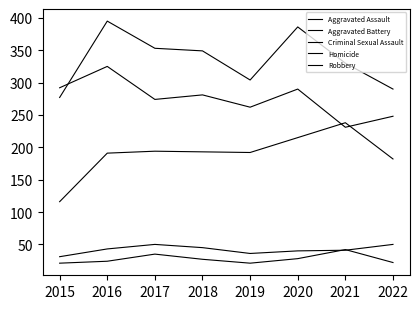

How many interior local peaks does the Aggravated Battery series have?

2